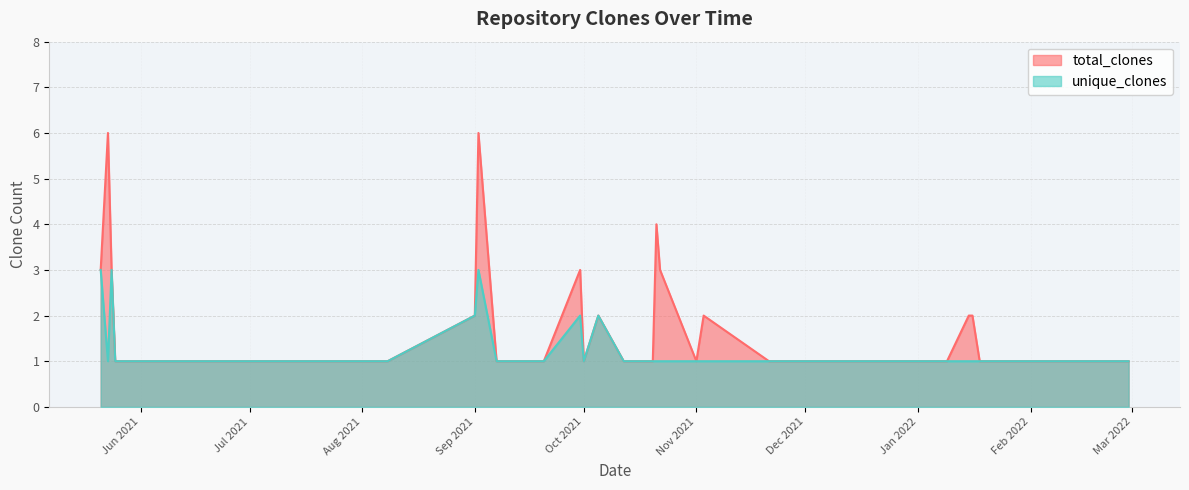

What is the total value across all series at 2021-08-08?

2